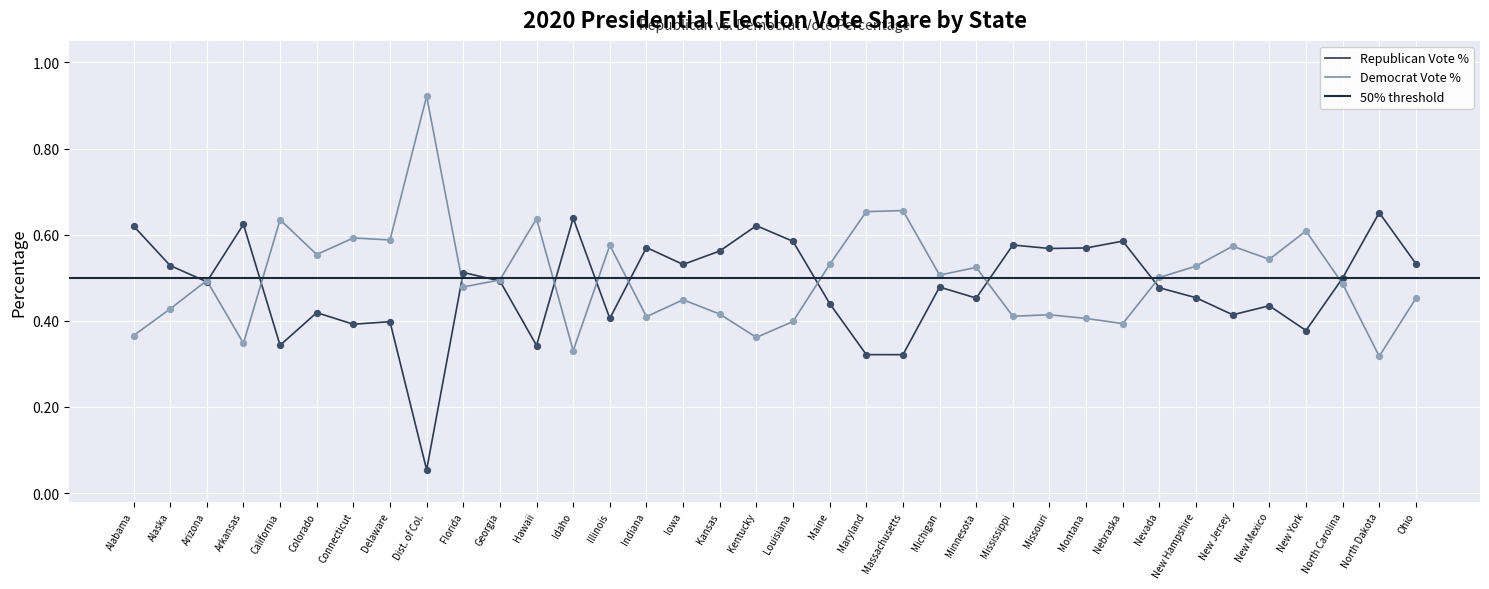

At how many categories does at least one series exceed 0?

36